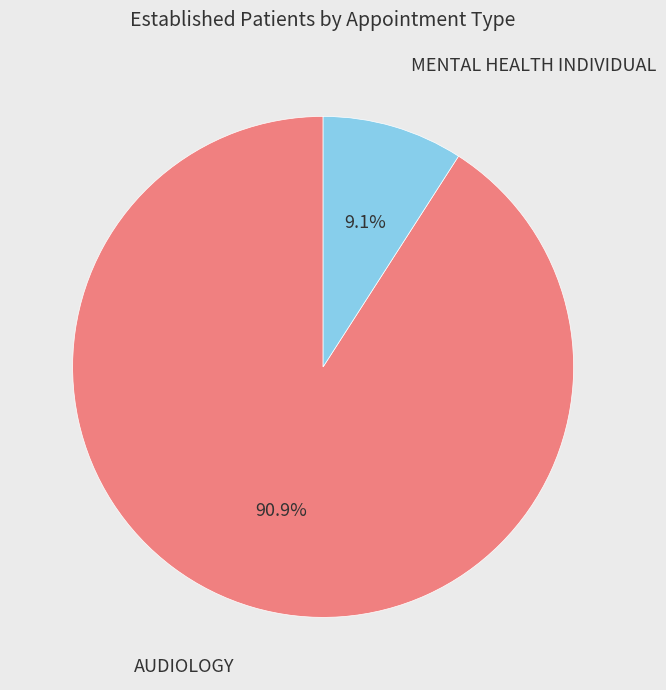

Is there any slice that represents more than half of the pie?

Yes